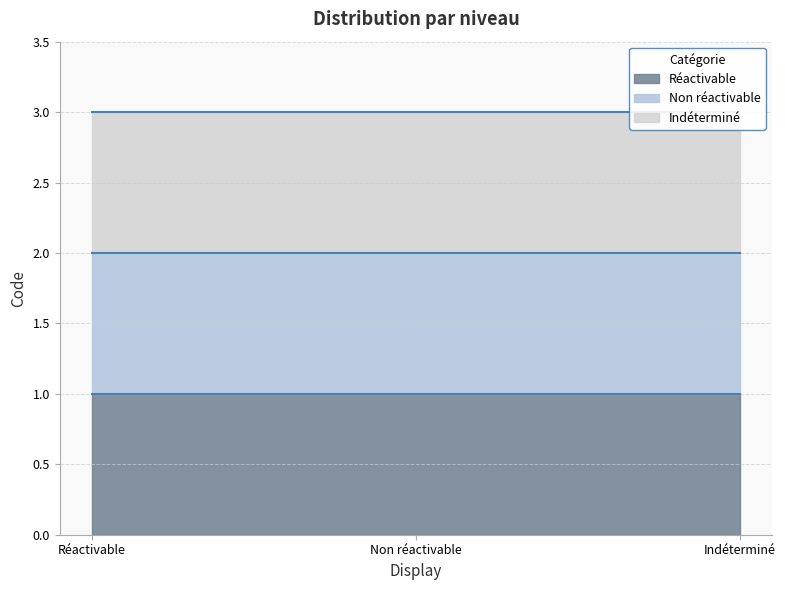

At how many categories does at least one series exceed 2?

3